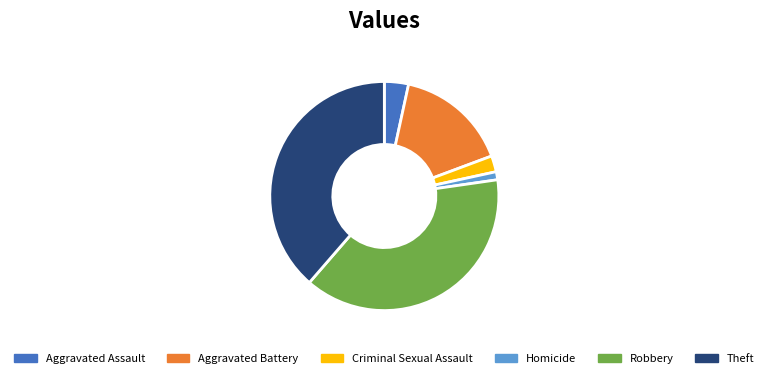

What is the smallest slice in the pie chart?

Homicide